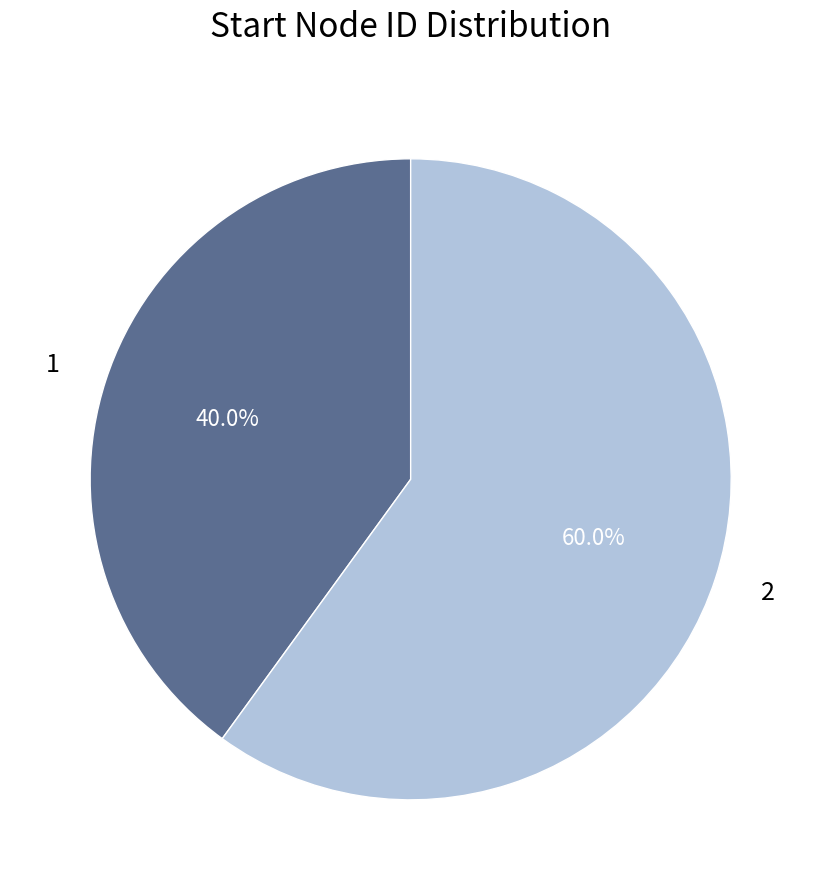

Is there any slice that represents more than half of the pie?

Yes